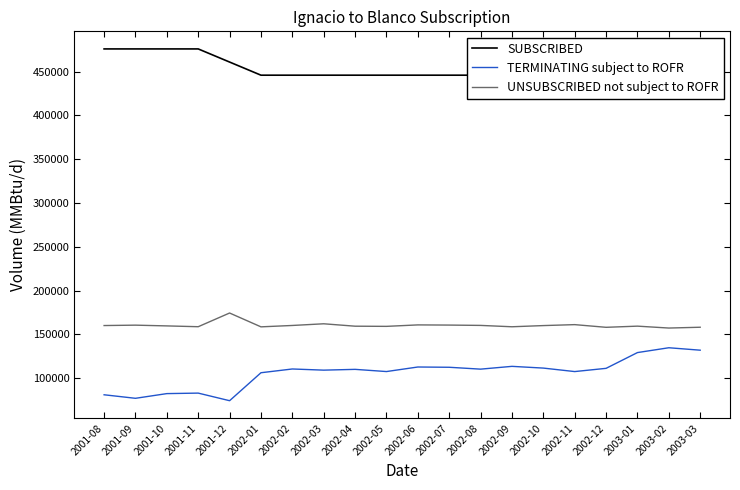

How many distinct data groups are displayed?

3